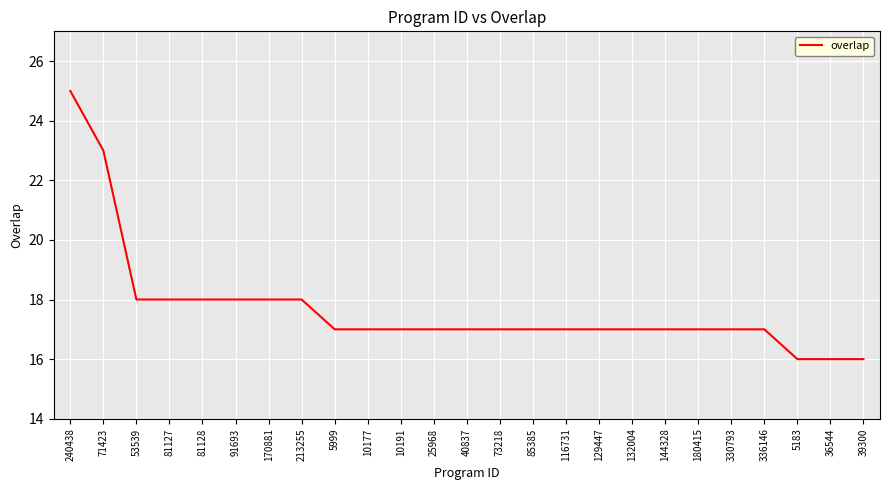

What position from the right is 71423?

24